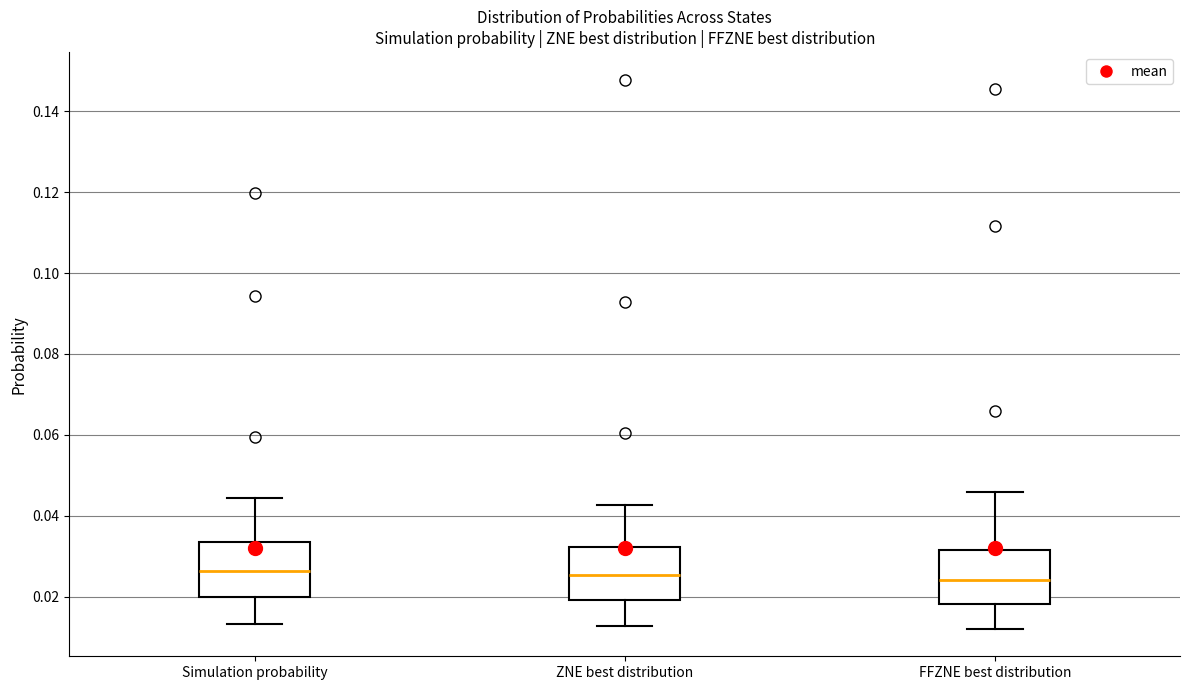

Reading left to right, read every box against the y-axis: the position of its median line, the range the box covers, and the ends of its whiskers. The values are not printed on the chart, so give them approximately, as read against the axis.

Simulation probability: median 0.026, box 0.020 to 0.034, whiskers 0.014 to 0.044
ZNE best distribution: median 0.026, box 0.020 to 0.032, whiskers 0.012 to 0.042
FFZNE best distribution: median 0.024, box 0.018 to 0.032, whiskers 0.012 to 0.046